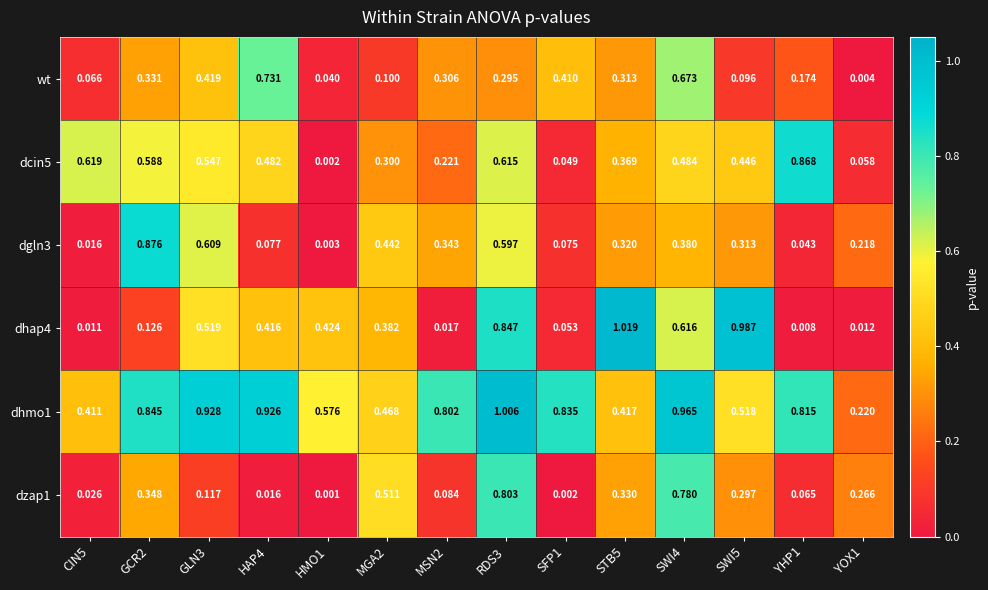

Is the value of wt at SWI5 greater than the value of dhap4 at CIN5?

Yes